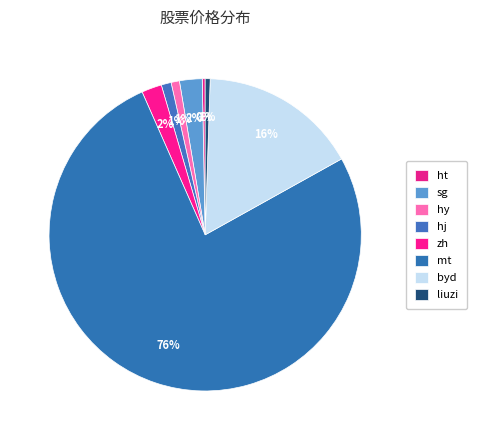

Count the number of slices in the pie.

8